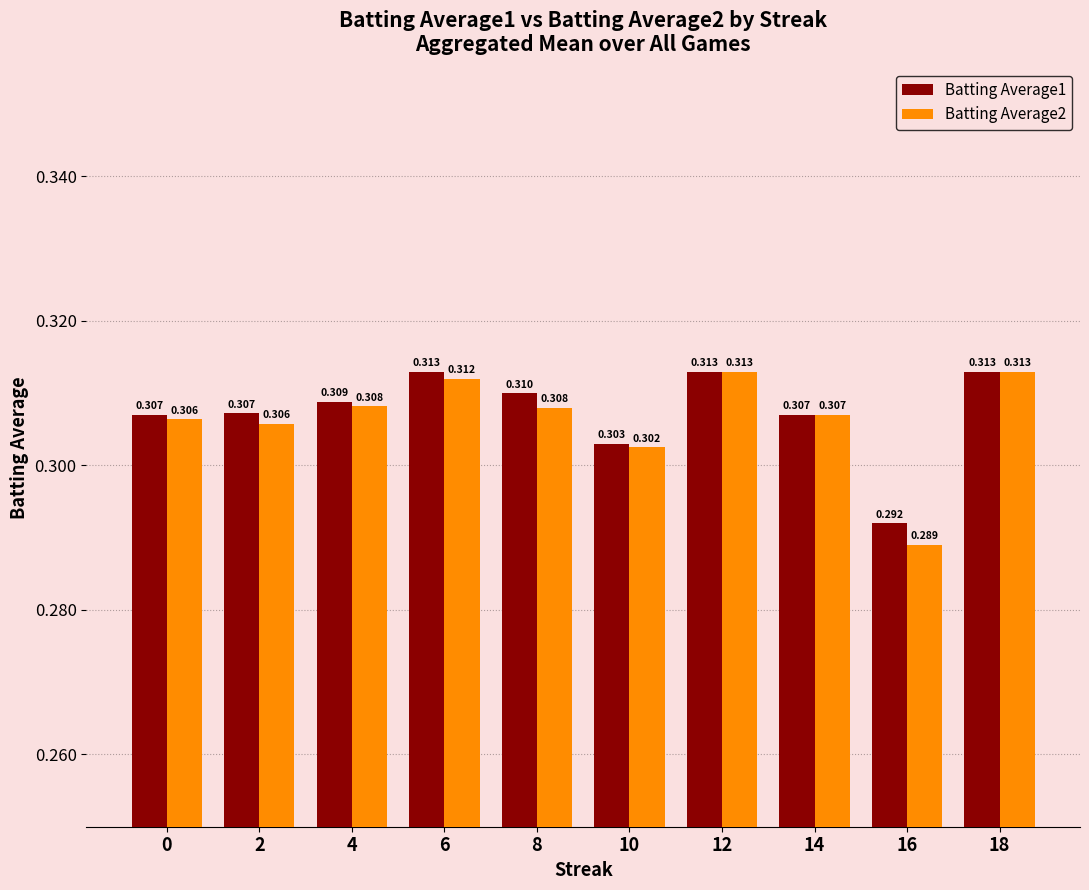

Is the value of Batting Average1 at 12 greater than the value of Batting Average2 at 2?

Yes